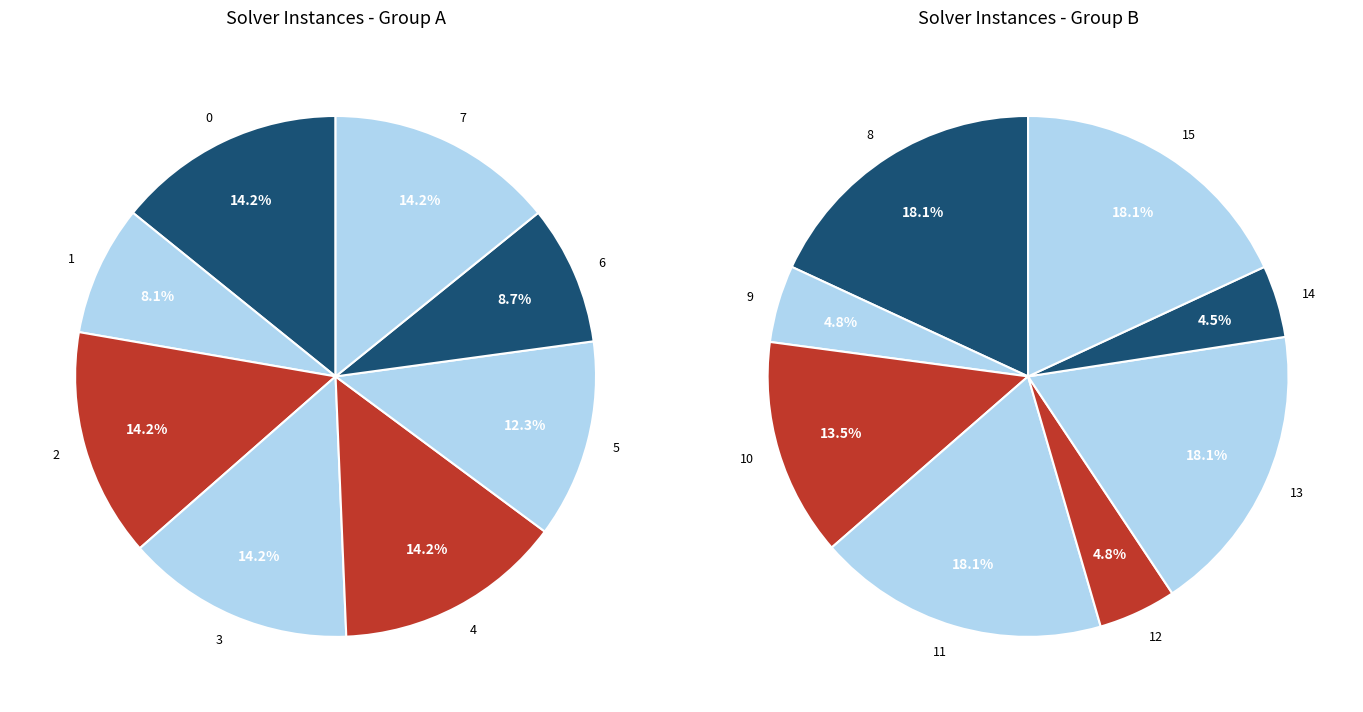

Which category has the smallest portion of the pie?

14